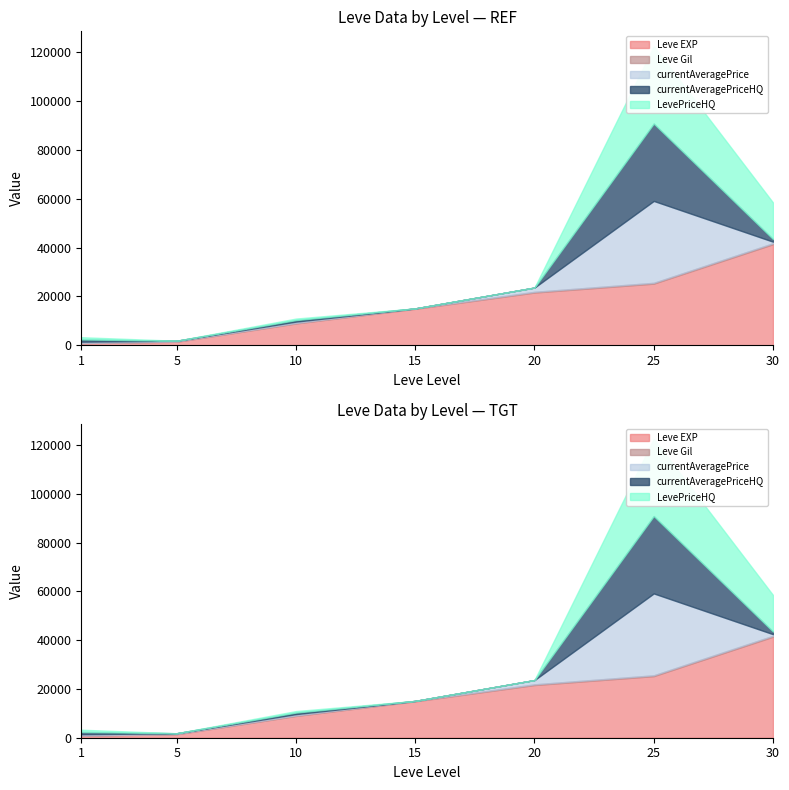

Where does the Leve Gil series first go above 172?

20